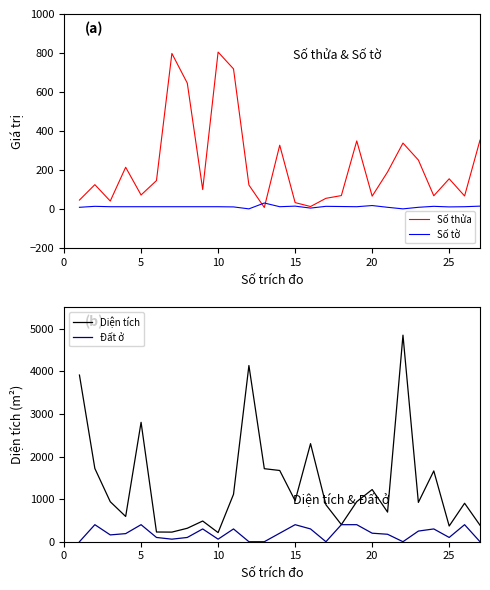

The value of Đất ở at 15 is 400.0. True or false?

True